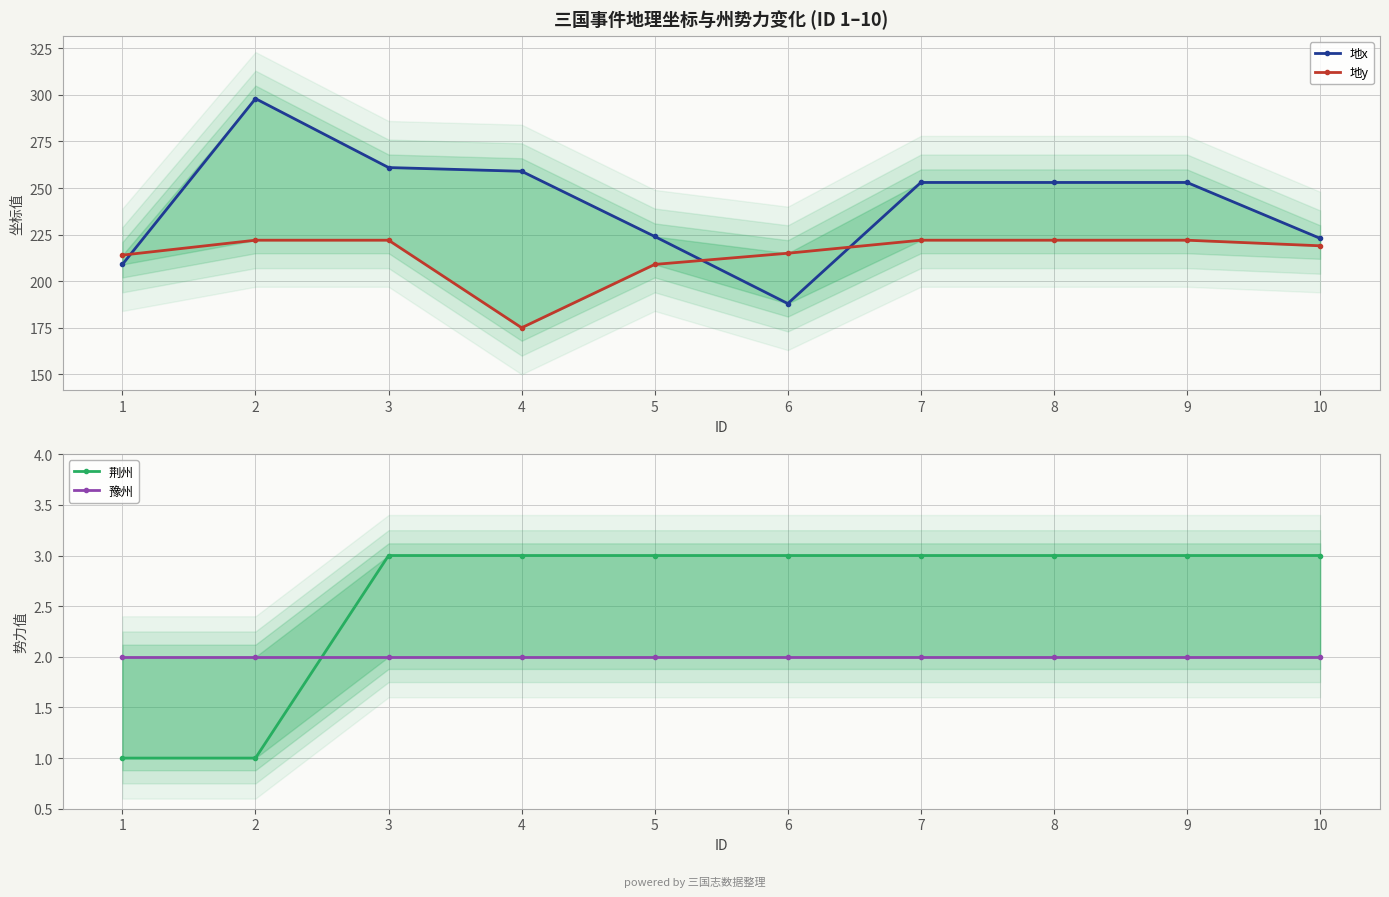

What is the maximum value shown in the chart?

298